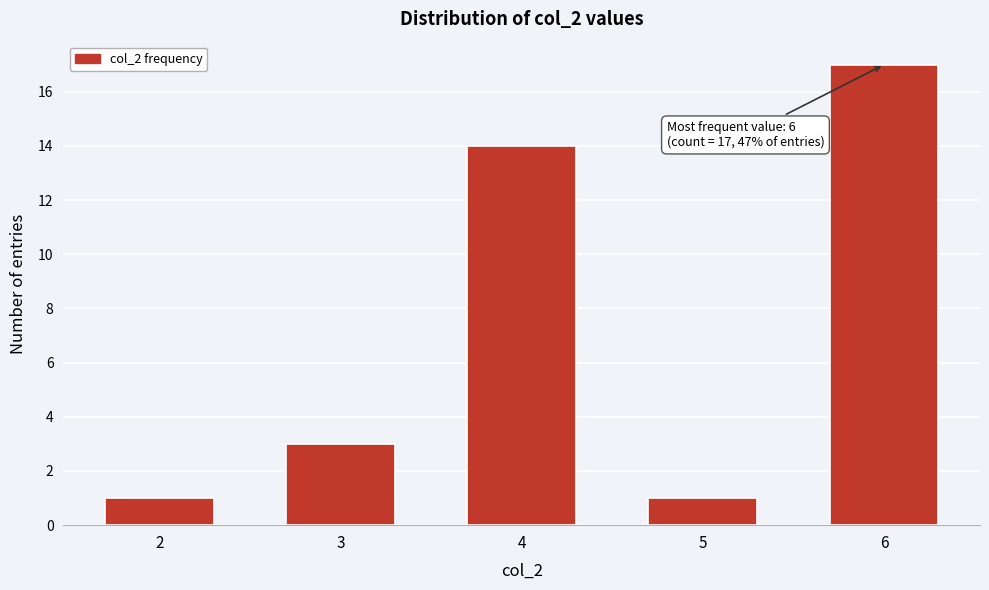

Reading left to right, transcribe all the data shown in this chart.

2=1	3=3	4=14	5=1	6=17